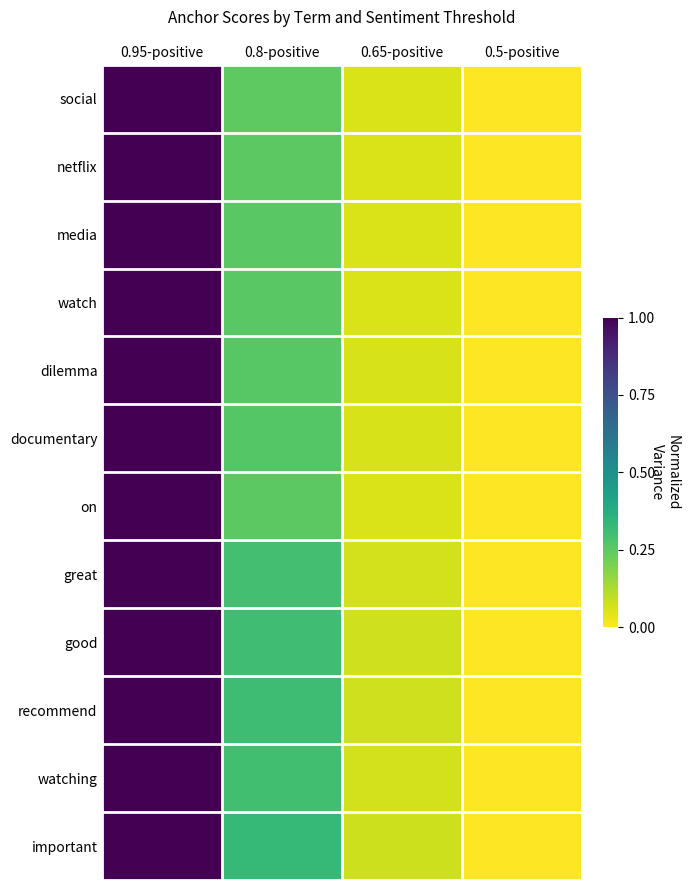

Reading left to right, list all the values displayed in this chart.

social: 0.95-positive=1.0	0.8-positive=0.2	0.65-positive=0.1	0.5-positive=0.0
netflix: 0.95-positive=1.0	0.8-positive=0.3	0.65-positive=0.1	0.5-positive=0.0
media: 0.95-positive=1.0	0.8-positive=0.3	0.65-positive=0.1	0.5-positive=0.0
watch: 0.95-positive=1.0	0.8-positive=0.3	0.65-positive=0.1	0.5-positive=0.0
dilemma: 0.95-positive=1.0	0.8-positive=0.3	0.65-positive=0.1	0.5-positive=0.0
documentary: 0.95-positive=1.0	0.8-positive=0.3	0.65-positive=0.1	0.5-positive=0.0
on: 0.95-positive=1.0	0.8-positive=0.3	0.65-positive=0.1	0.5-positive=0.0
great: 0.95-positive=1.0	0.8-positive=0.3	0.65-positive=0.1	0.5-positive=0.0
good: 0.95-positive=1.0	0.8-positive=0.3	0.65-positive=0.1	0.5-positive=0.0
recommend: 0.95-positive=1.0	0.8-positive=0.3	0.65-positive=0.1	0.5-positive=0.0
watching: 0.95-positive=1.0	0.8-positive=0.3	0.65-positive=0.1	0.5-positive=0.0
important: 0.95-positive=1.0	0.8-positive=0.3	0.65-positive=0.1	0.5-positive=0.0